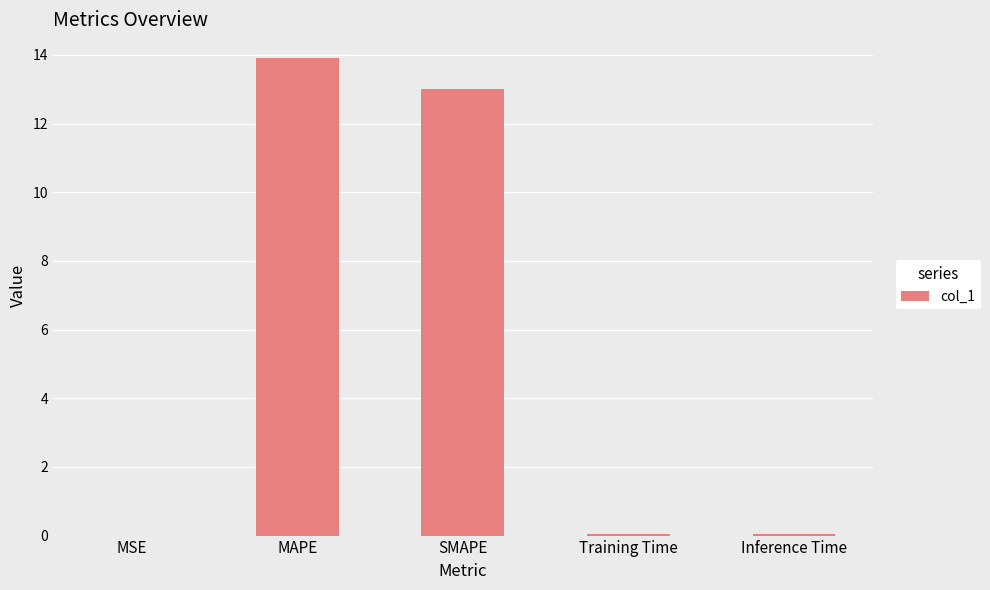

The chart shows a value of 0.0 at Training Time. True or false?

True